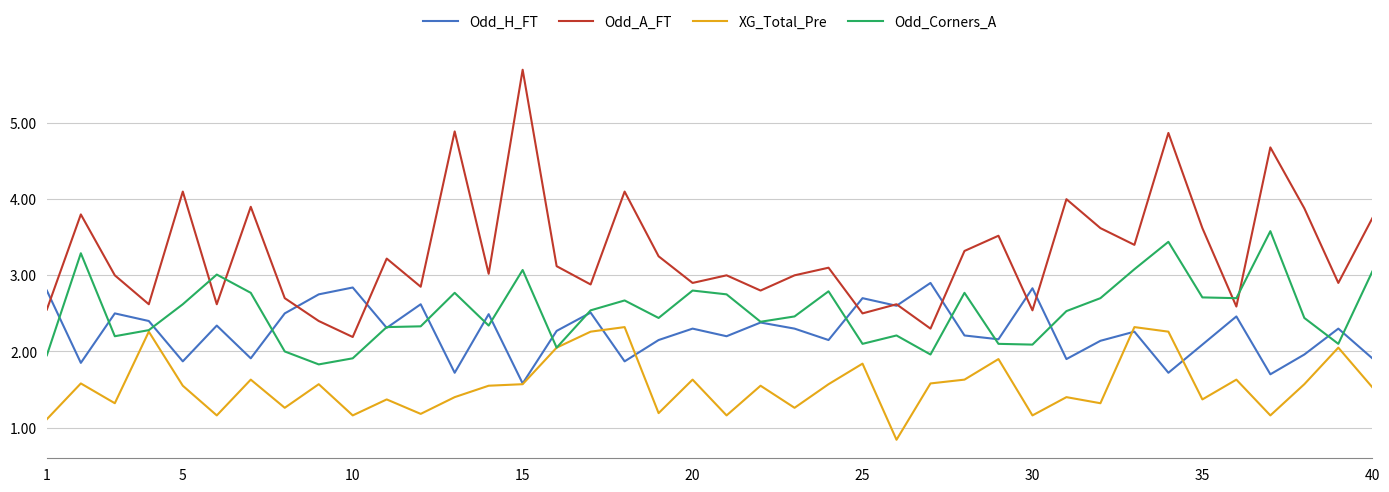

True or false: Odd_Corners_A and Odd_A_FT intersect in this chart.

True